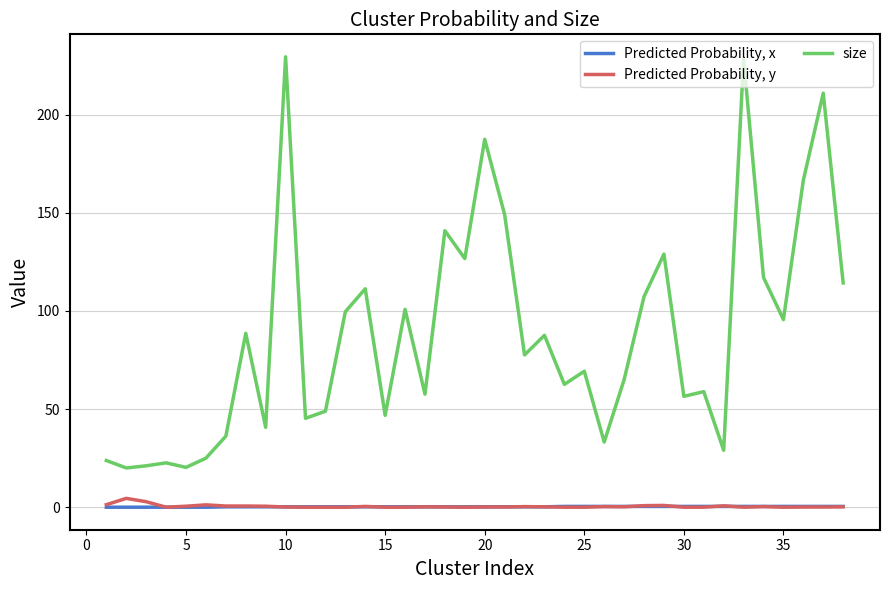

Which series has the largest total across all categories?

size